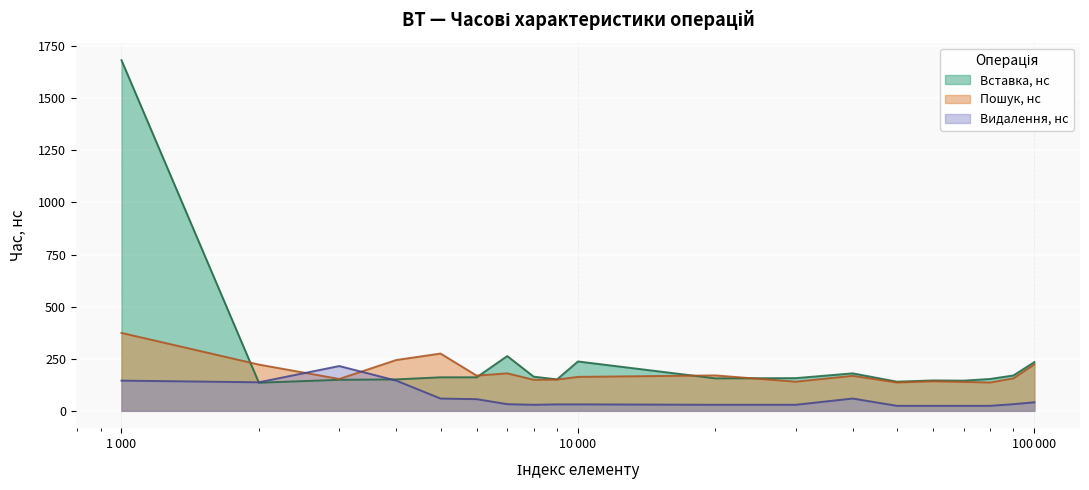

Rank the series by their average value, from highest to lowest.

Вставка, нс, Пошук, нс, Видалення, нс